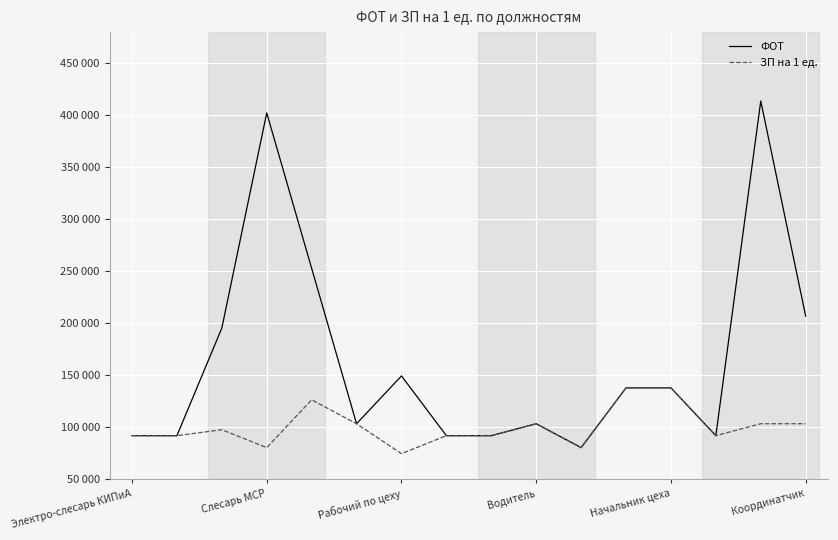

List the series in order of their peak value, lowest first.

ЗП на 1 ед., ФОТ